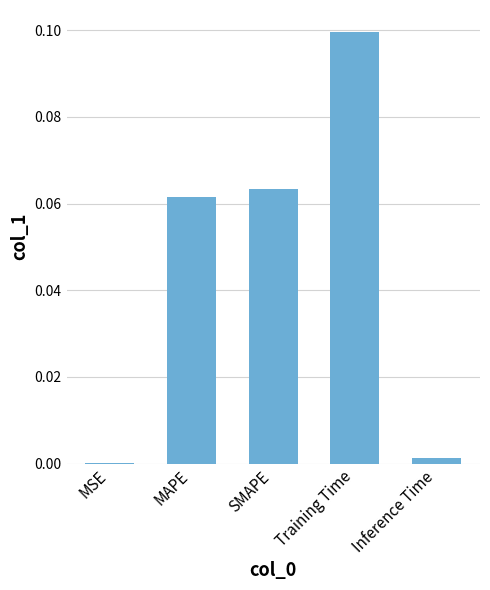

Which label corresponds to the largest value in the chart?

Training Time